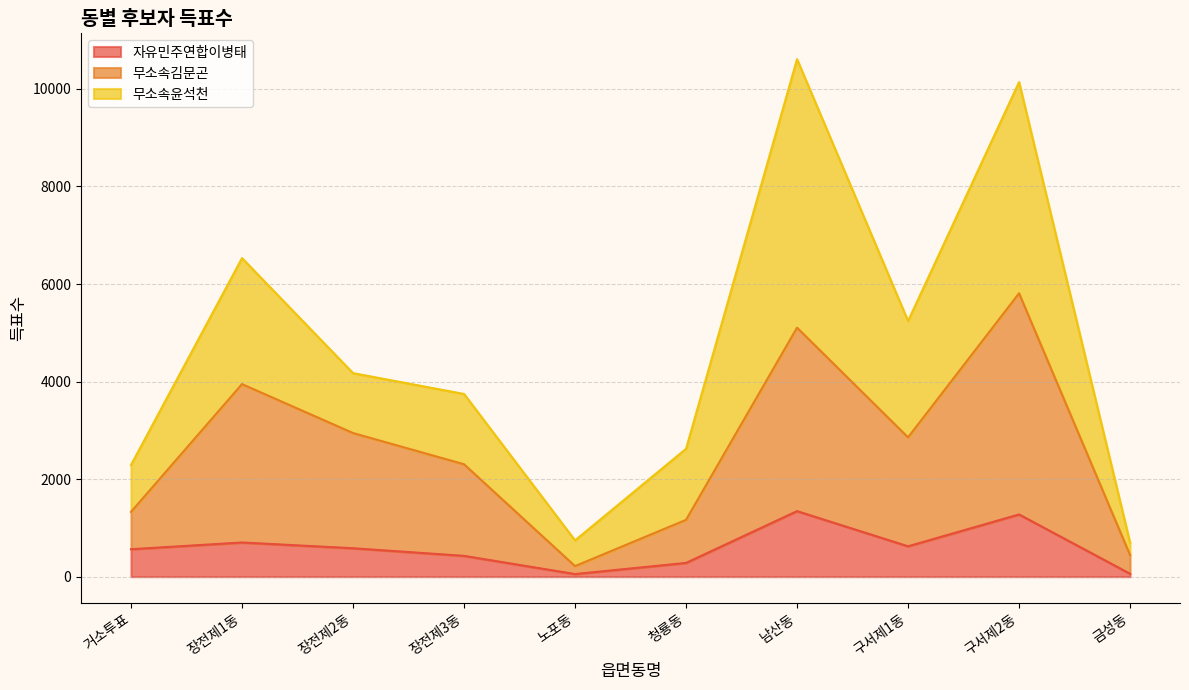

Is it true that 무소속김문곤 equals 553 at 장전제3동?

False